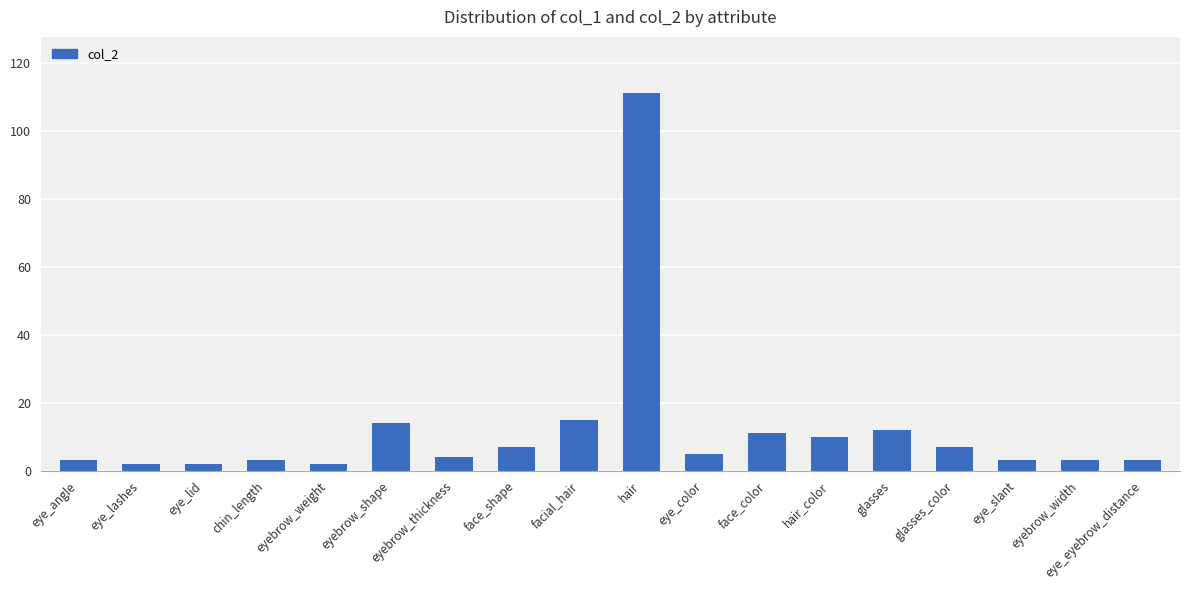

Reading left to right, extract all data points from this chart.

3	2	2	3	2	14	4	7	15	111	5	11	10	12	7	3	3	3